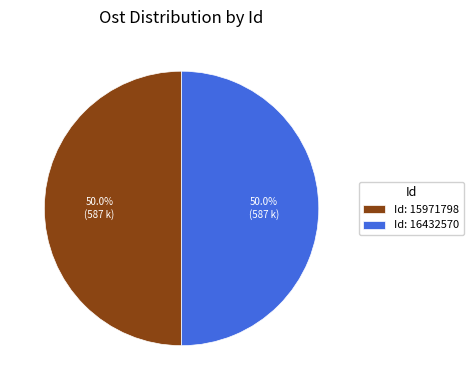

Approximately how many times larger is the value at Id: 16432570 compared to Id: 15971798?

1.0